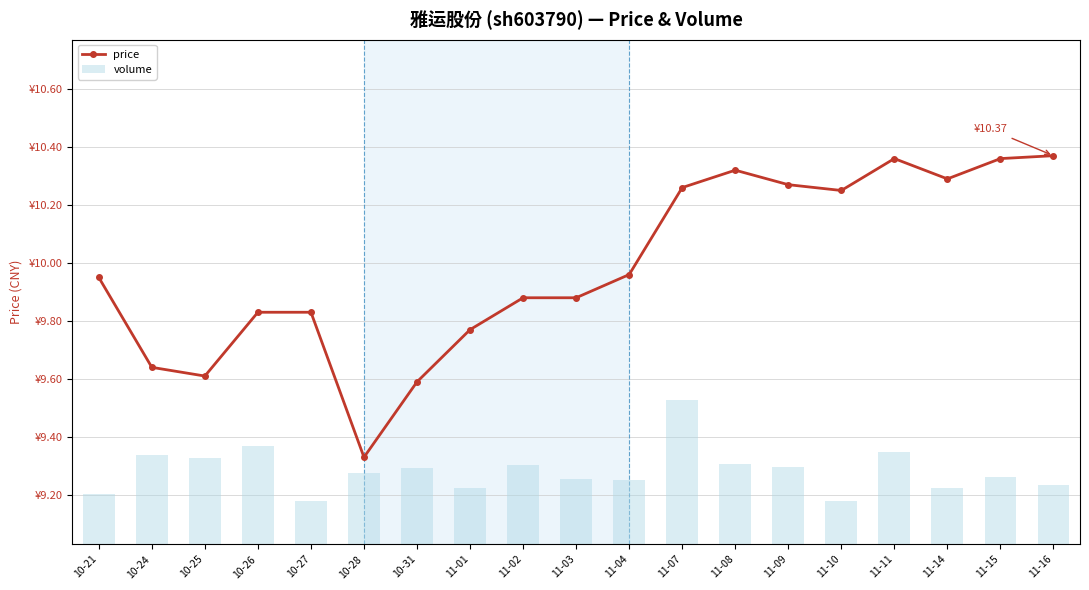

Rank the series by their maximum value, from lowest to highest.

price, volume